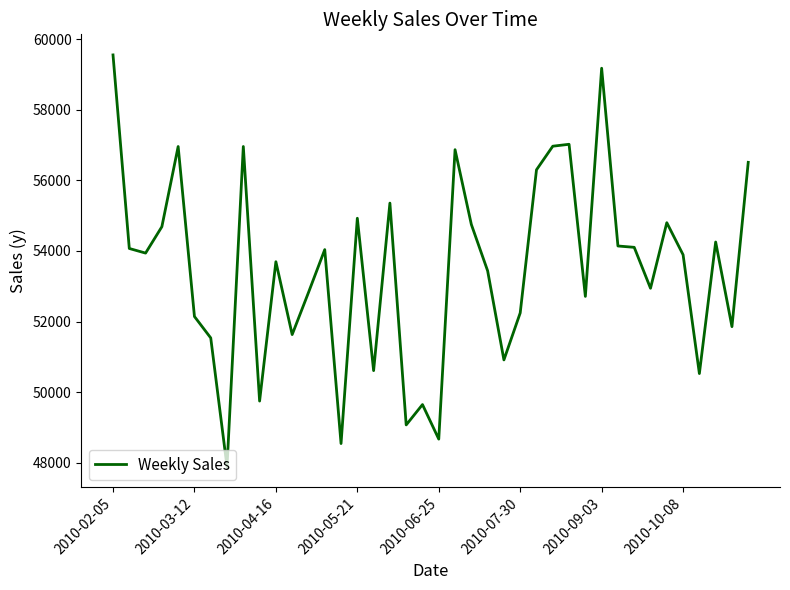

What is the greatest value displayed?

59554.6